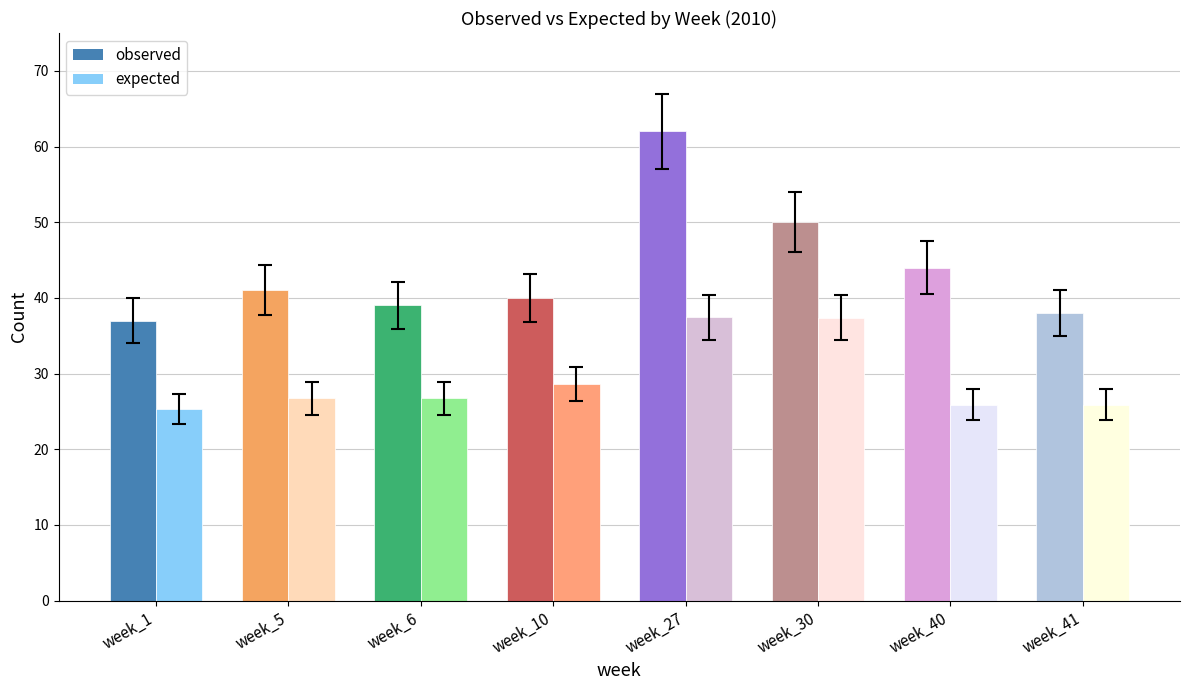

Between 27 and 41, which series saw the biggest shift?

observed